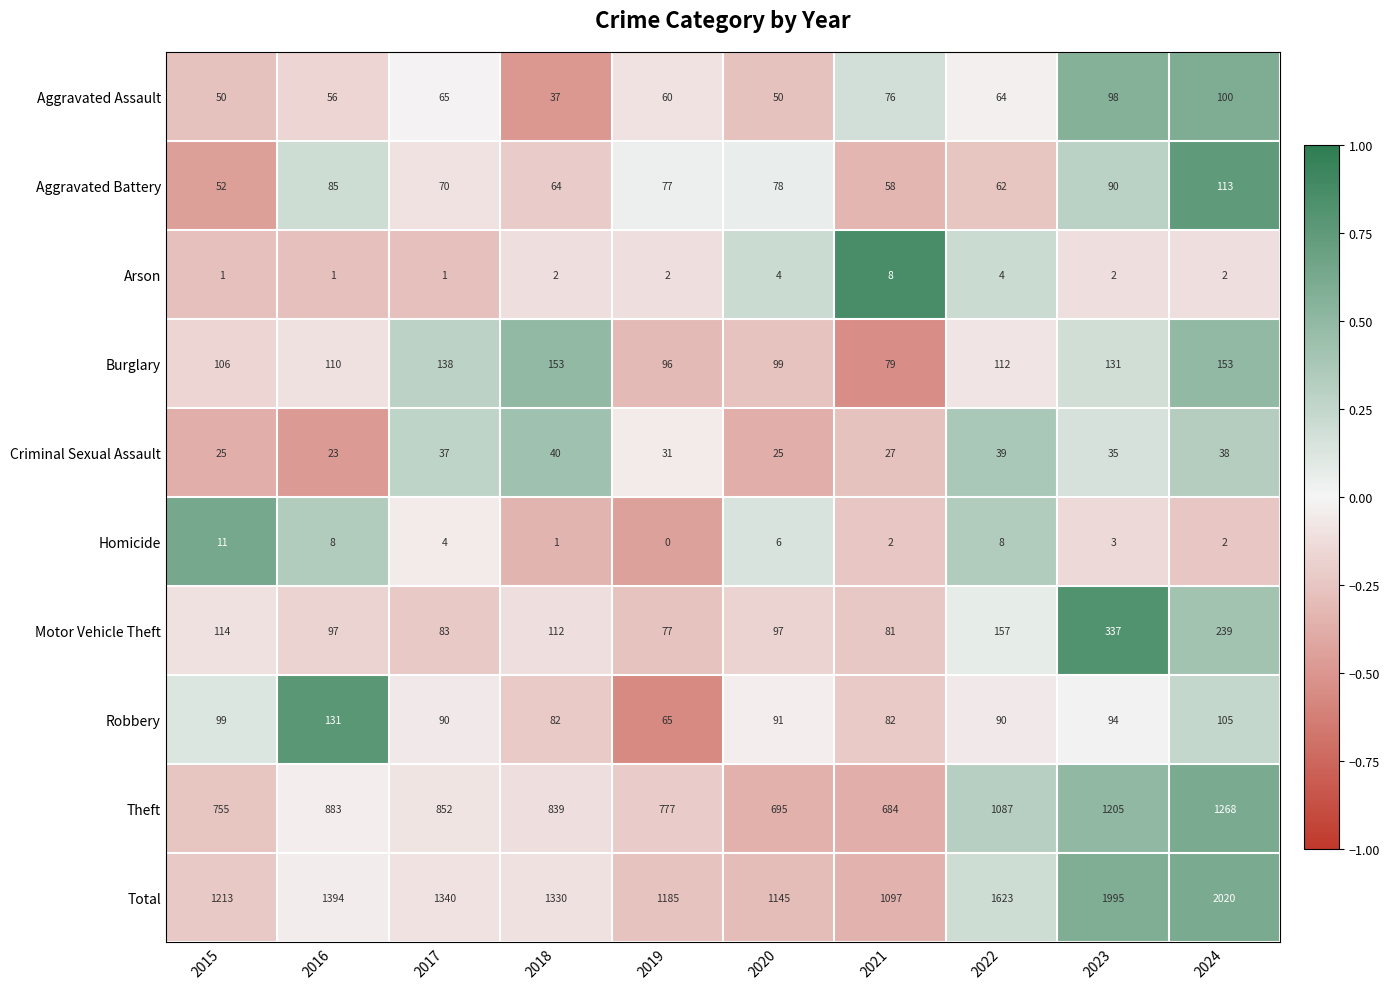

How many data points does each series have?

10